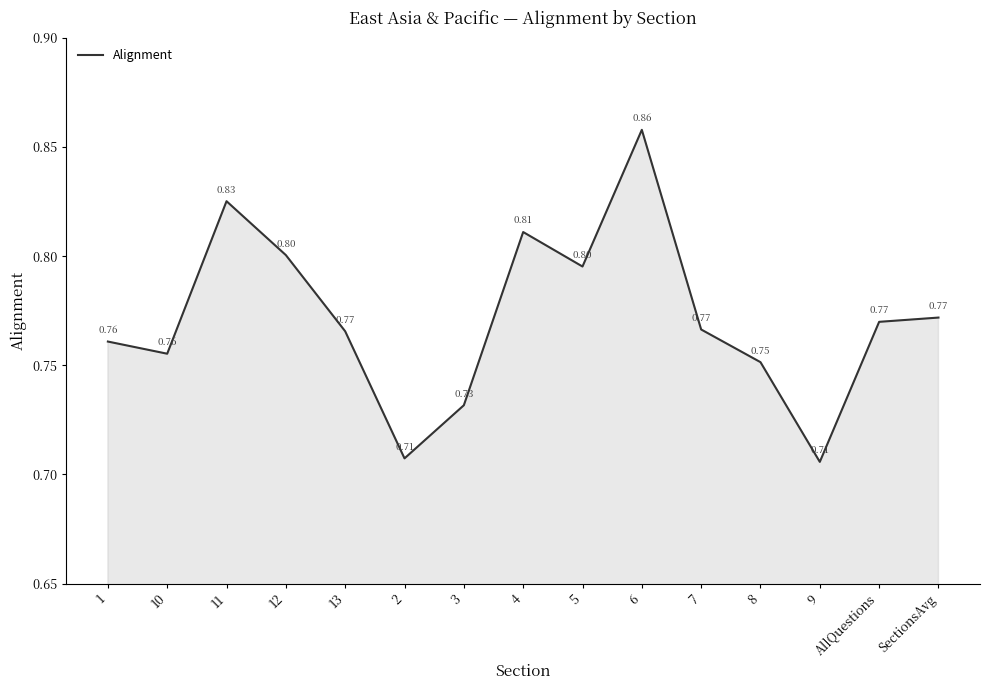

Between 9 and 4, which is larger?

4